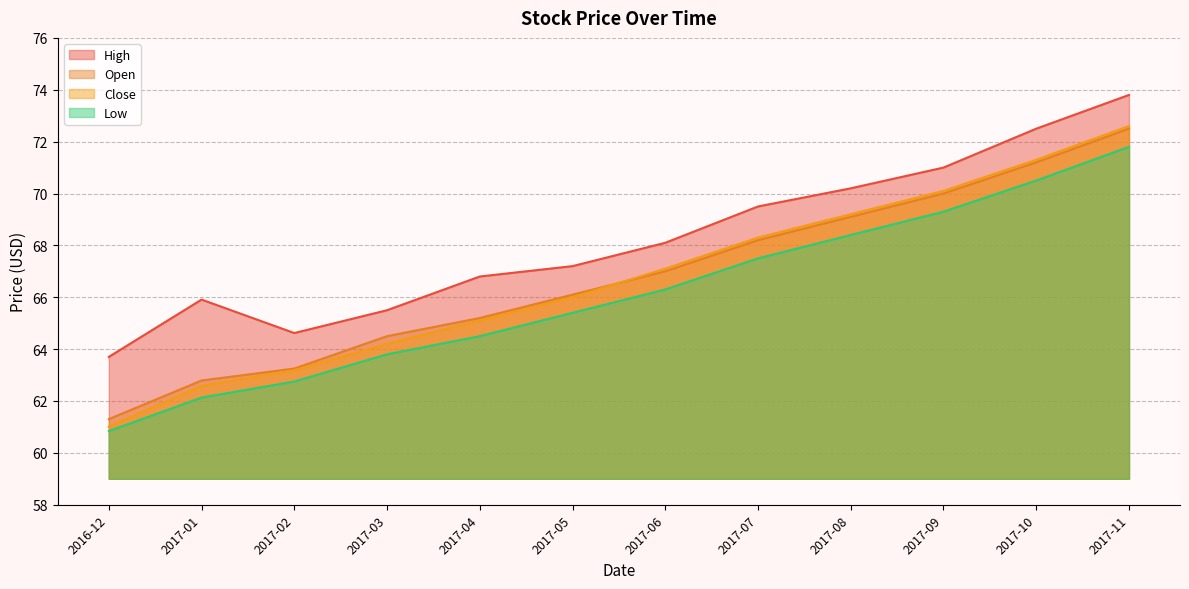

True or false: Open and High cross at least once.

False